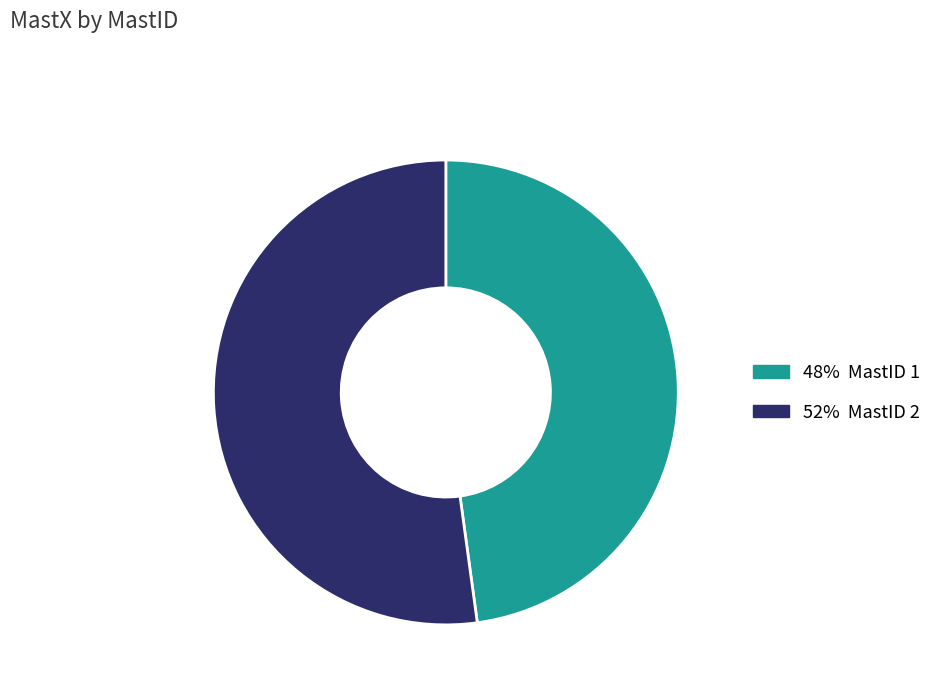

Between 52% MastID 2 and 48% MastID 1, which is larger?

52% MastID 2